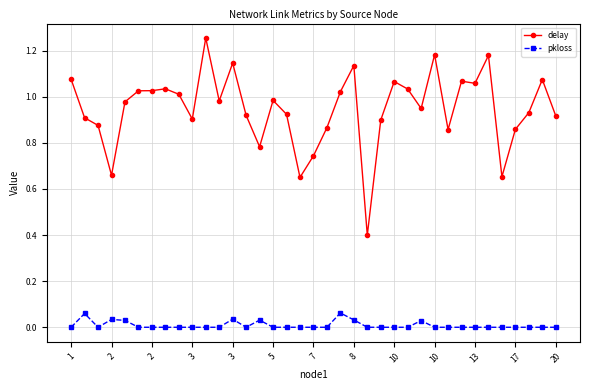

What is the sum of all pkloss values?

0.3